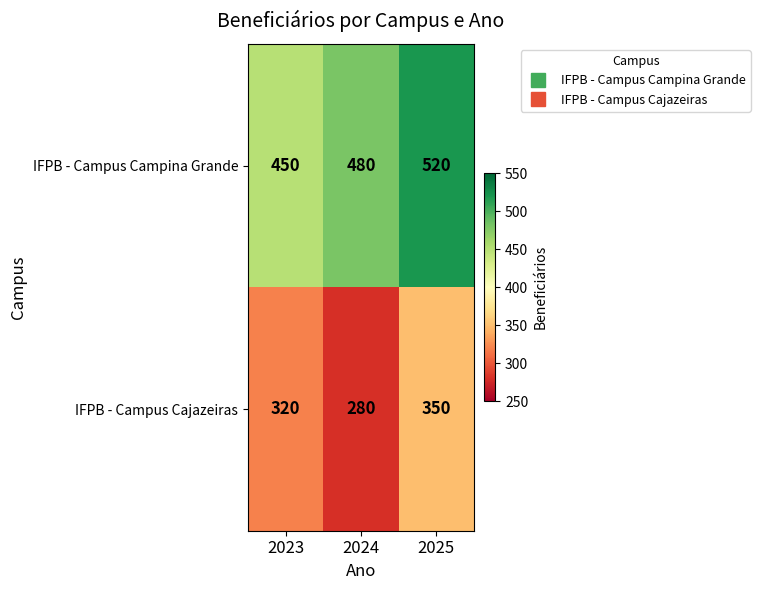

How many distinct data groups are displayed?

2